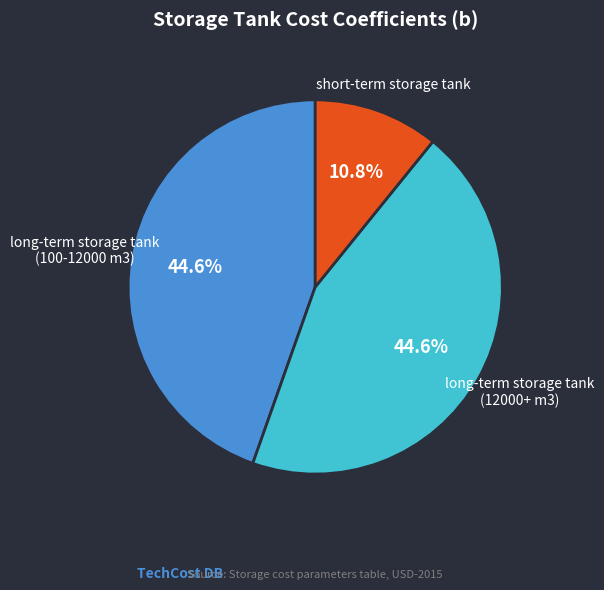

Is short-term storage tank the majority of the pie?

No